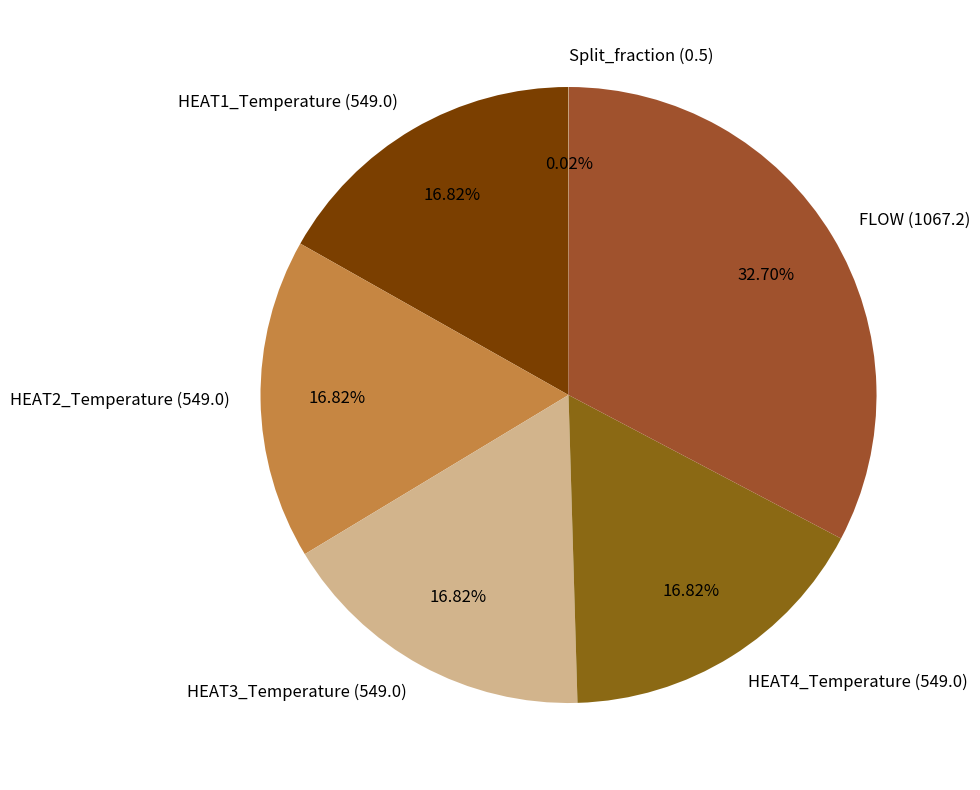

To the nearest percent, what is the average slice percentage?

17%